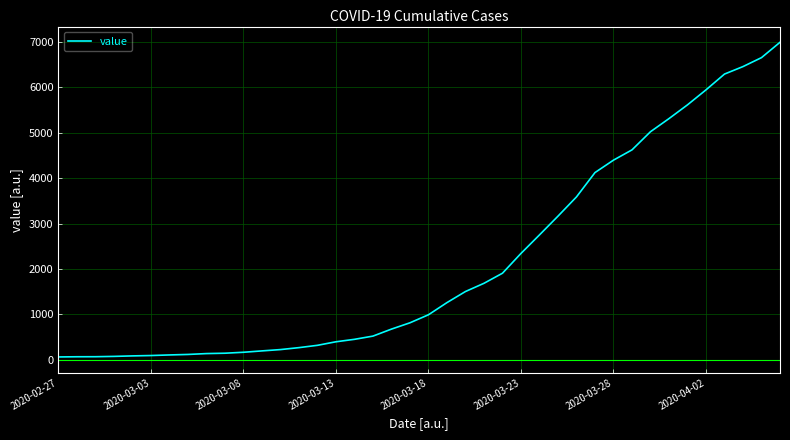

How many series are shown in this chart?

1